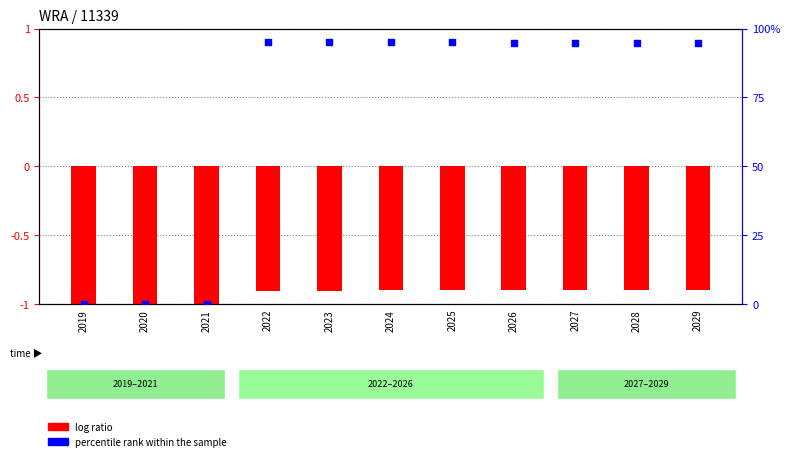

Is the value of log ratio at 2025 greater than the value of percentile rank within the sample at 2028?

No